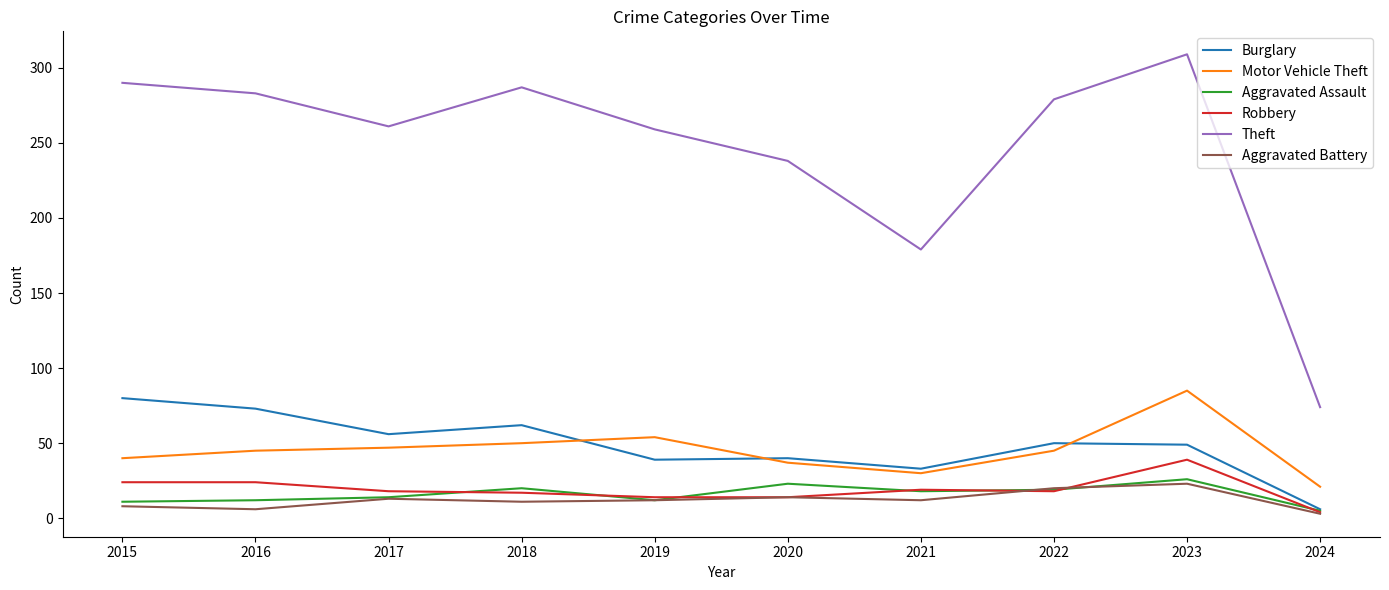

True or false: Aggravated Assault has a value of 18 at 2021.

True